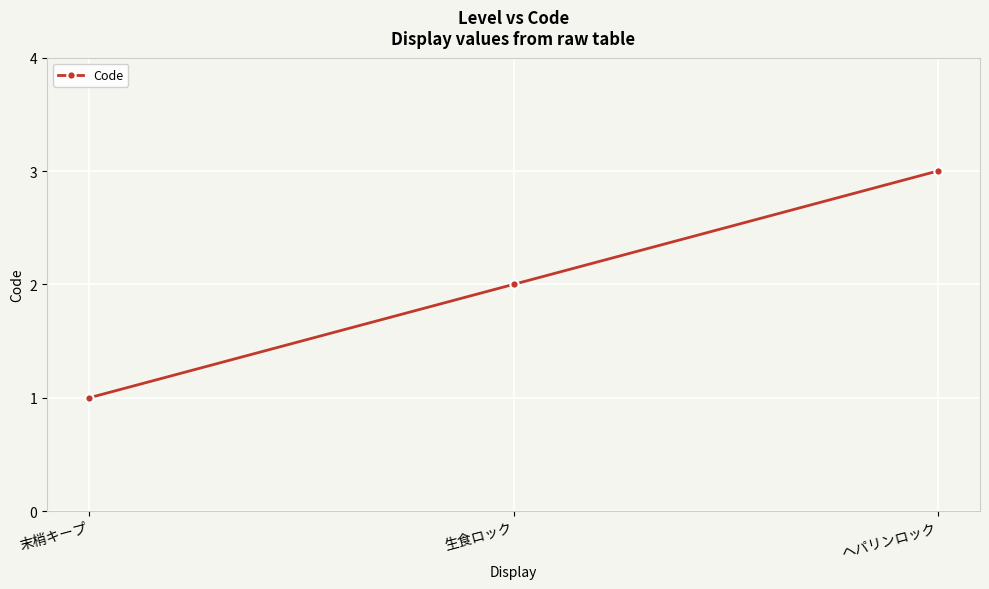

Reading left to right, what are all the values shown in this chart?

1	2	3